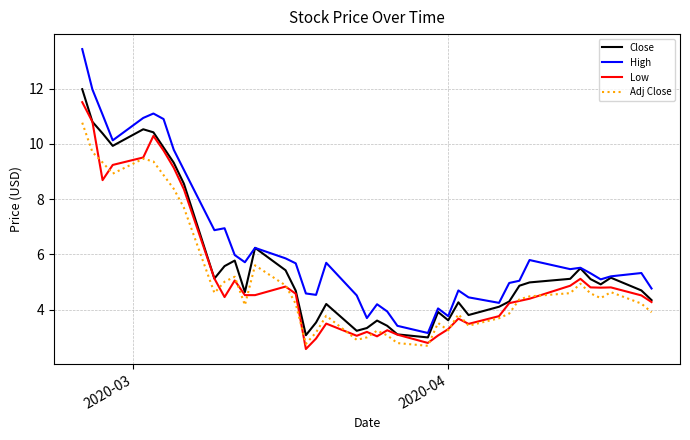

Which series has the largest total across all categories?

High